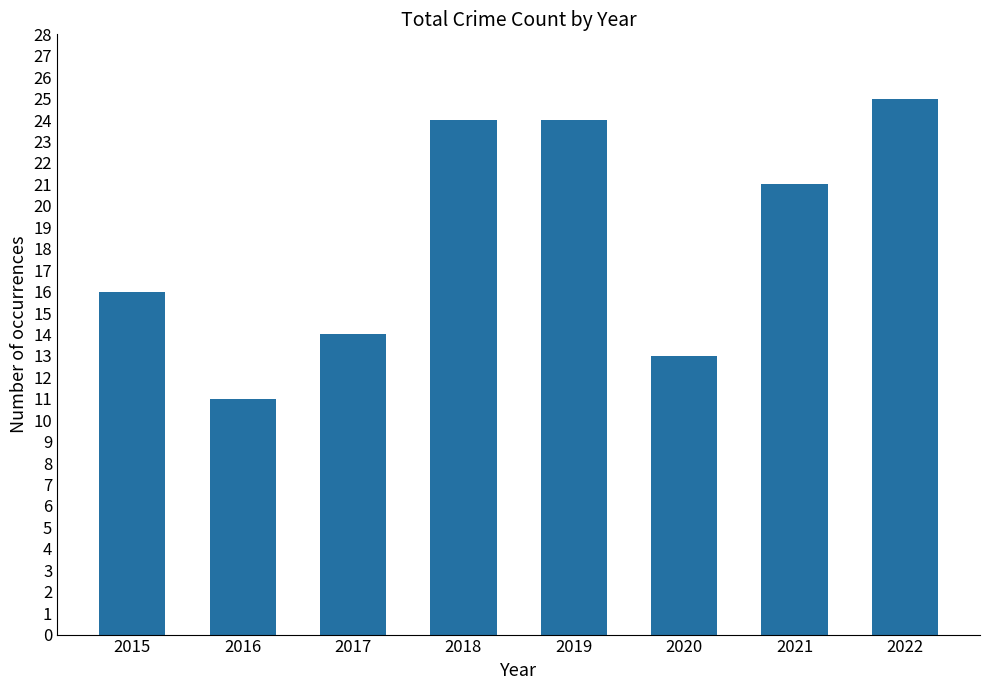

What is the sum of the values at 2018 and 2022?

49